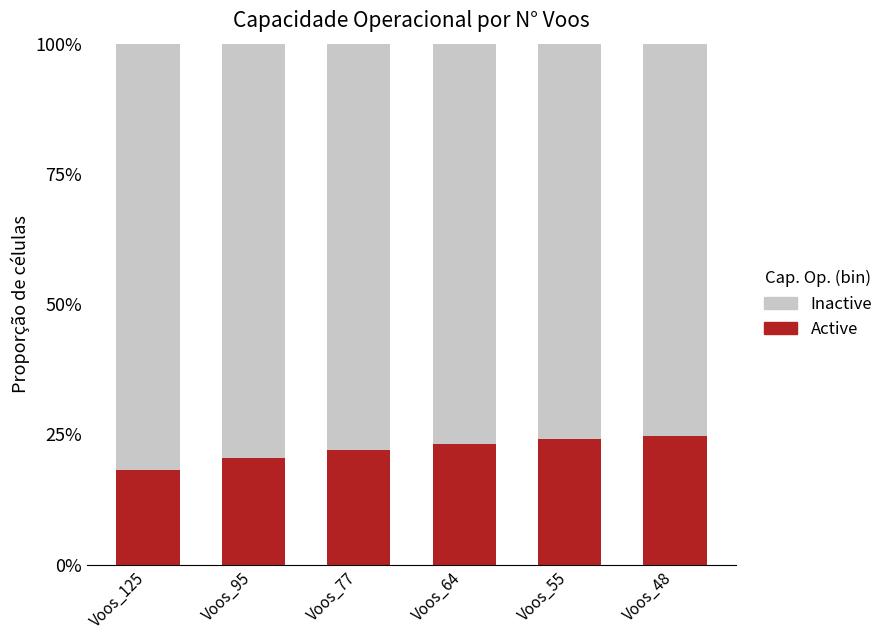

What is the difference between the maximum and minimum values in the Active series?

0.1